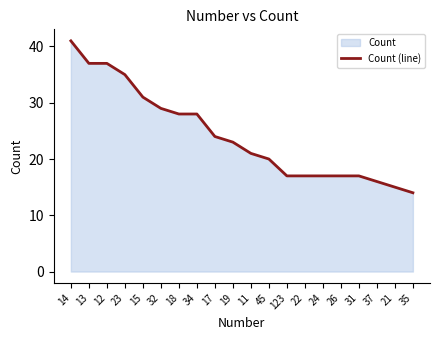

Is it true that the value at 31 is 26?

False